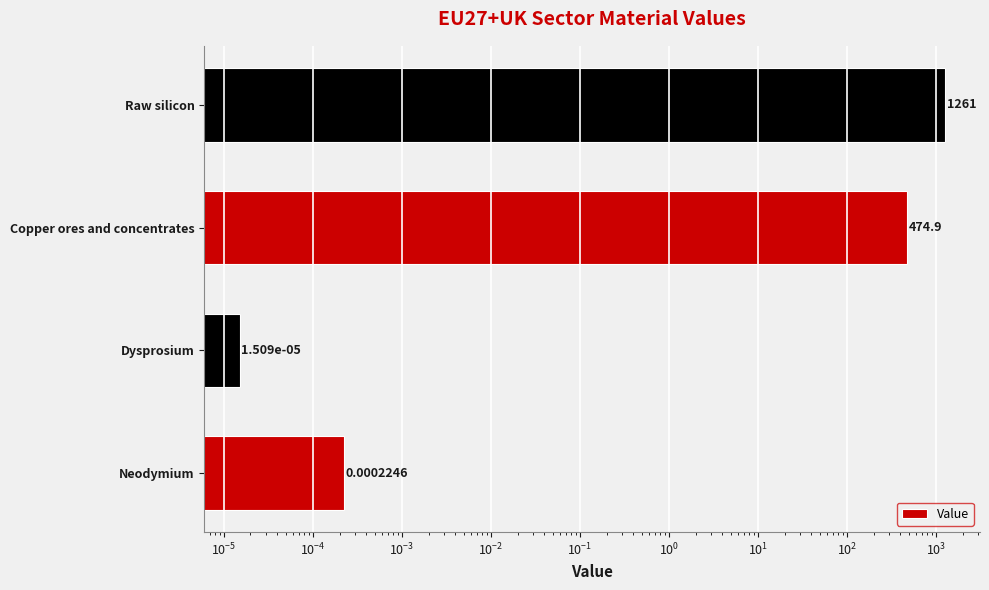

What is the value of the 4th bar from the left?

1261.4